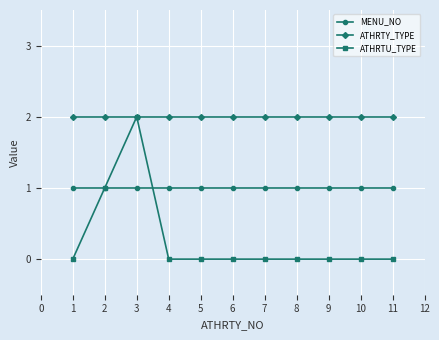

At which category is the sum across all series the highest?

3